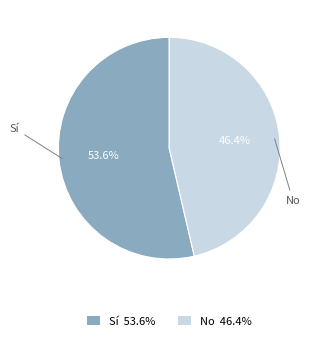

Rank the categories by value from highest to lowest.

Sí, No